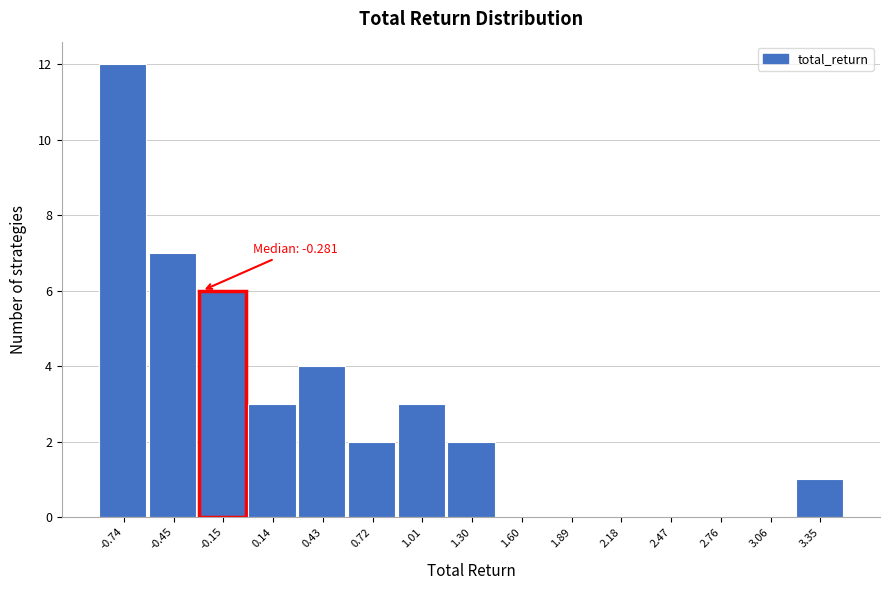

Over which range of the x-axis is the bar tallest?

-0.90 to -0.60